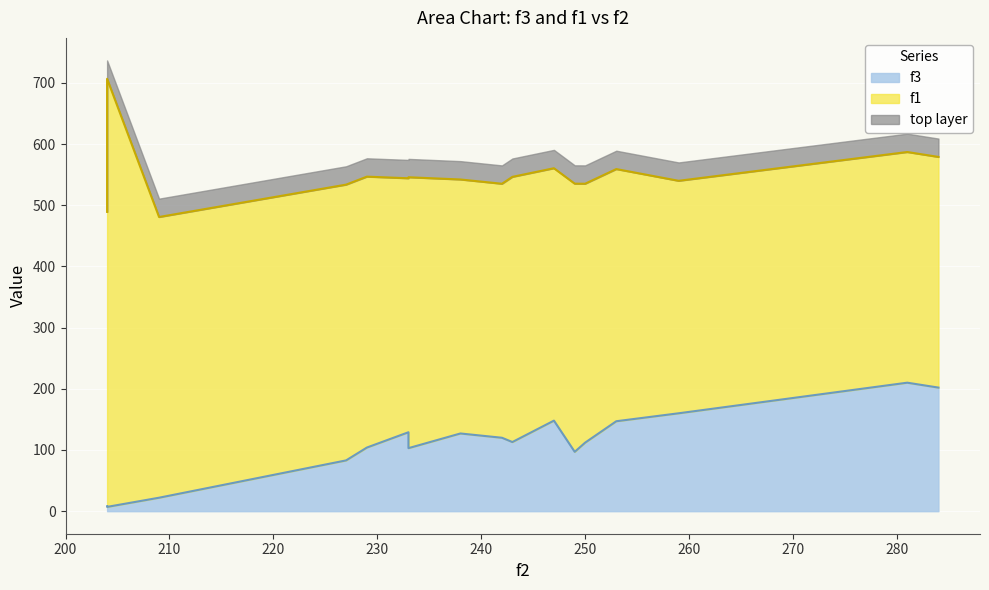

What is the minimum value for f1?

377.0